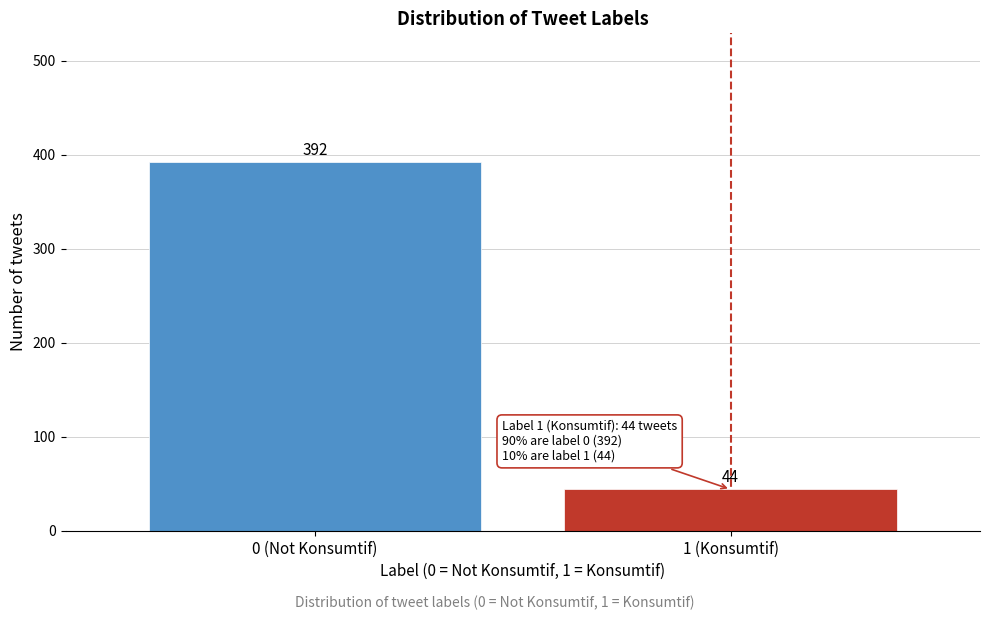

Reading left to right, list all the values displayed in this chart.

0 (Not Konsumtif)=392	1 (Konsumtif)=44